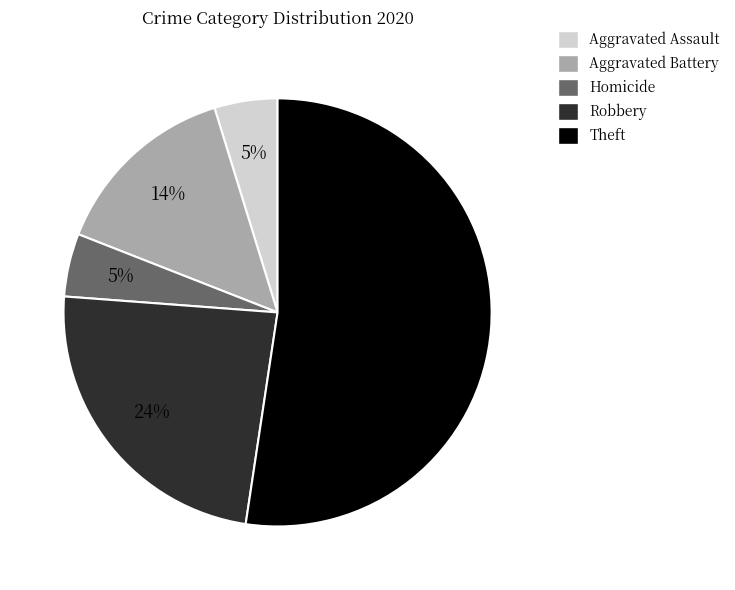

Is the sum of Aggravated Battery and Aggravated Assault greater than half?

No